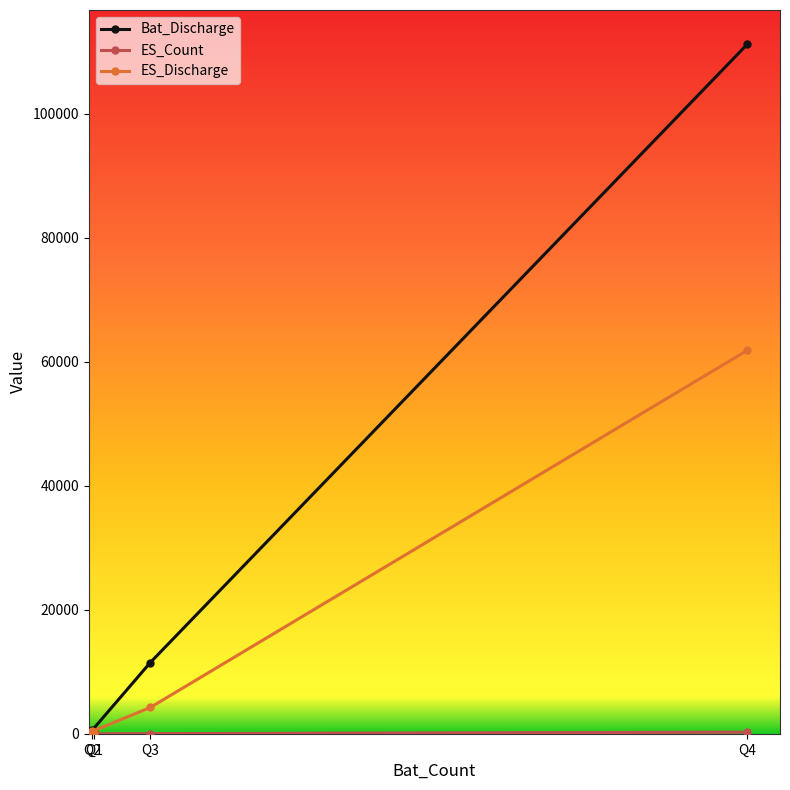

Where is Bat_Discharge nearest to the value 55785?

Q3